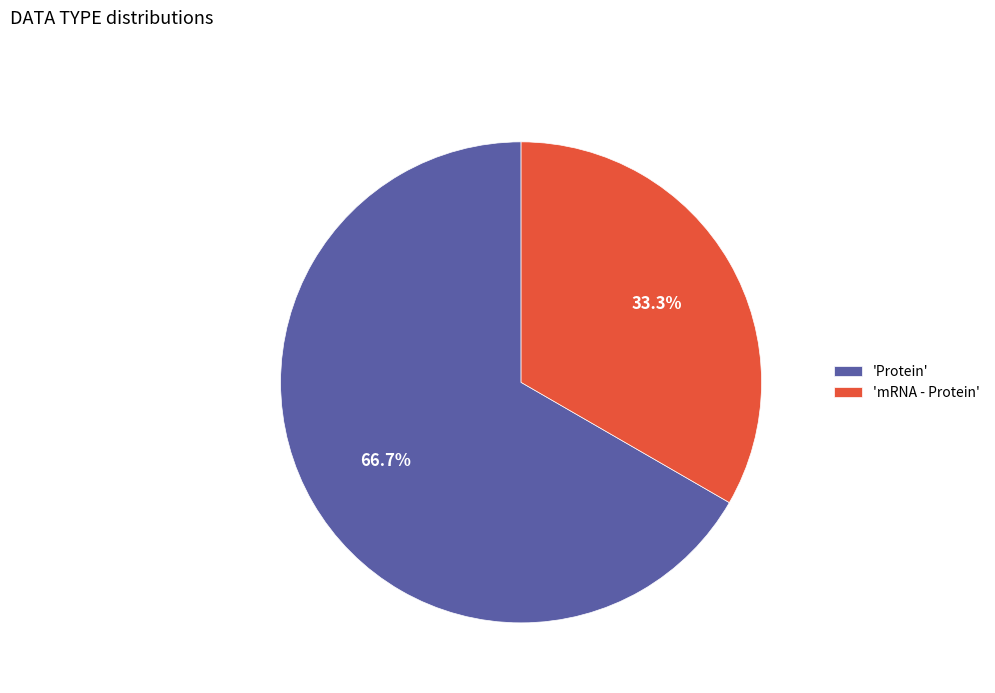

What is the largest slice in the pie chart?

'Protein'